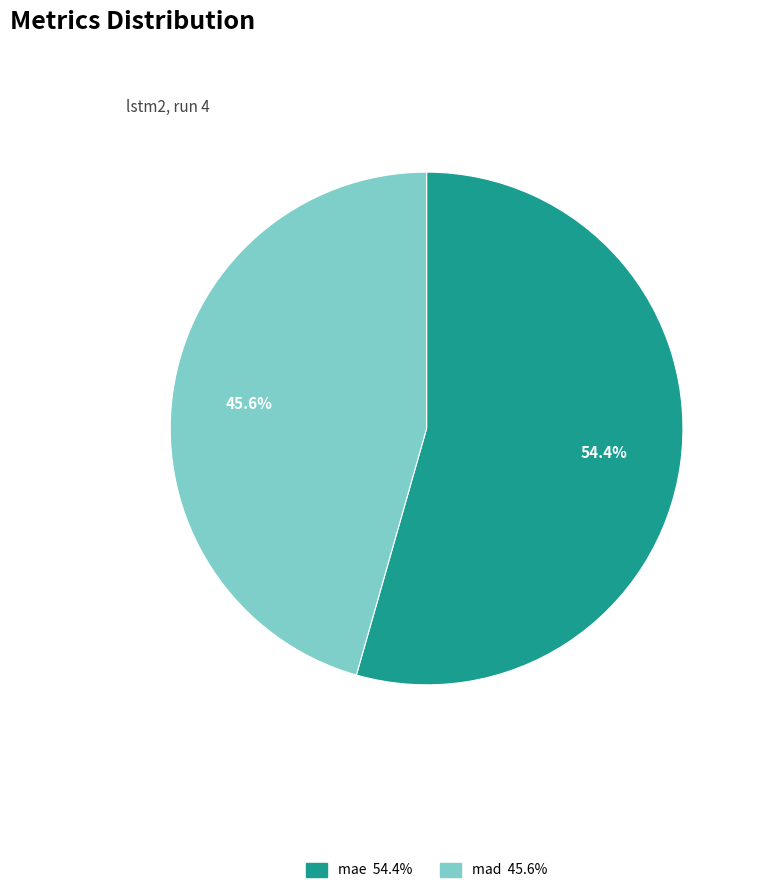

Between mae and mad, which is larger?

mae